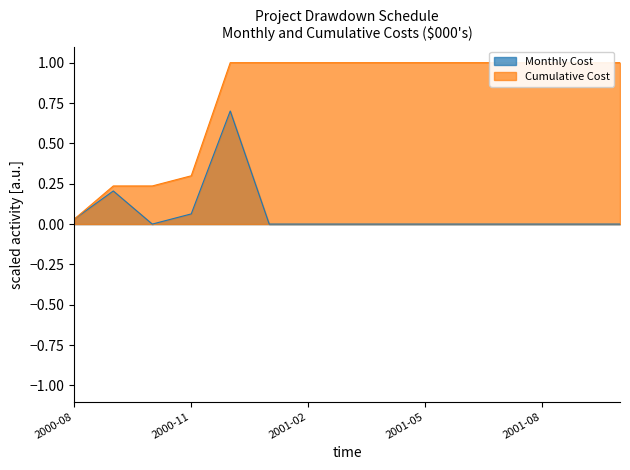

How many lines are shown in the chart?

2